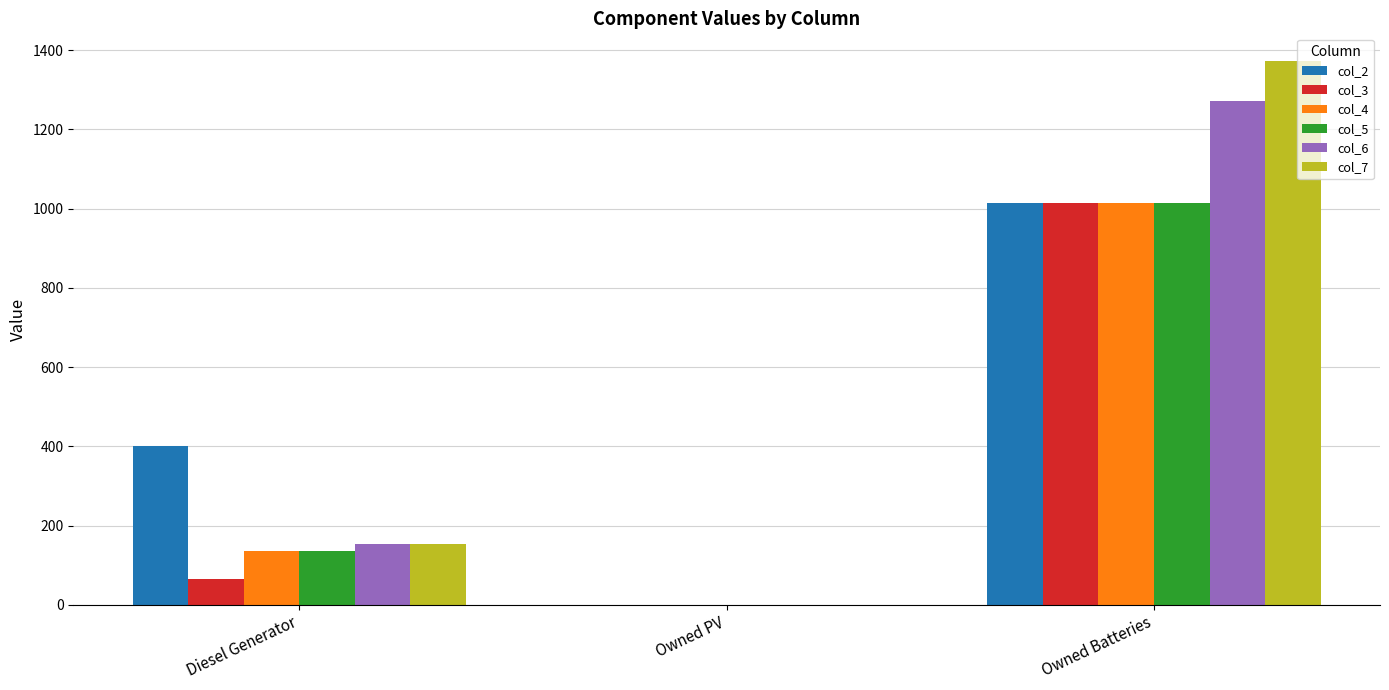

How many data points does each series have?

3